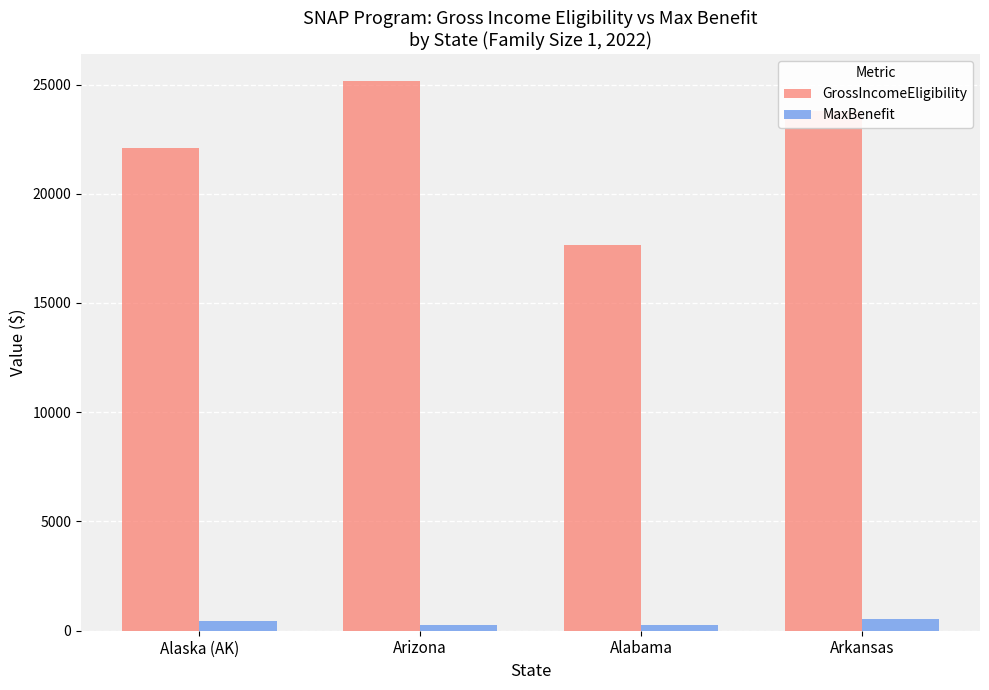

What is the difference between the maximum and second lowest values in the GrossIncomeEligibility series?

3054.5